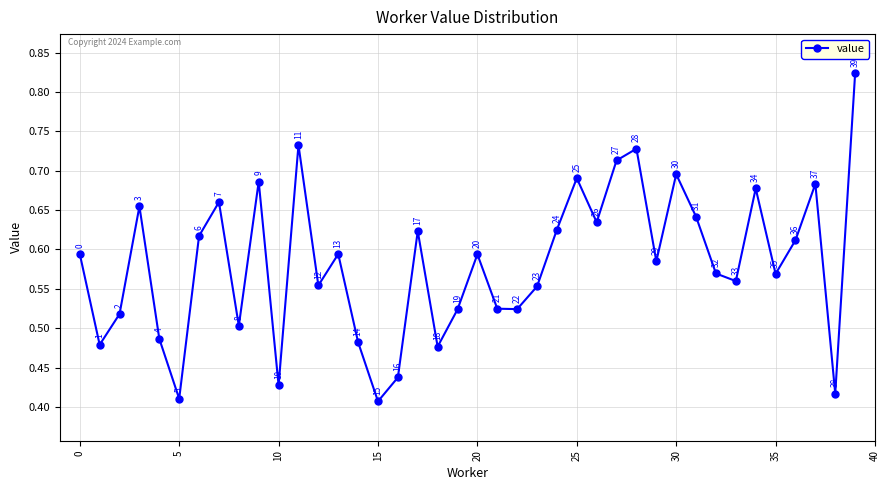

How many values are between 0 and 1?

40